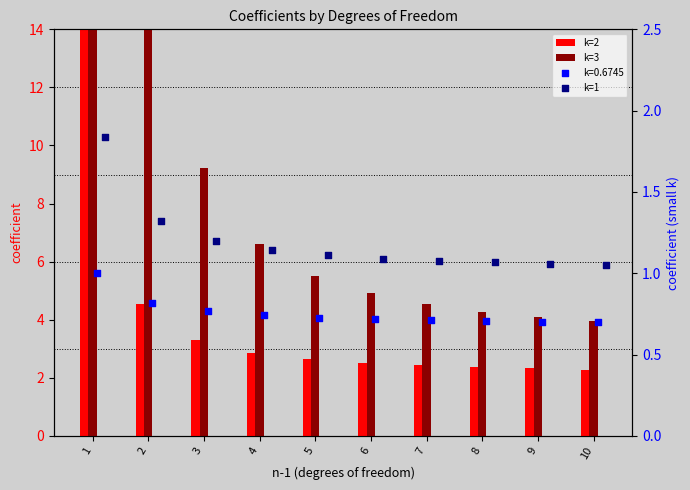

At which category is the sum across all series the highest?

1